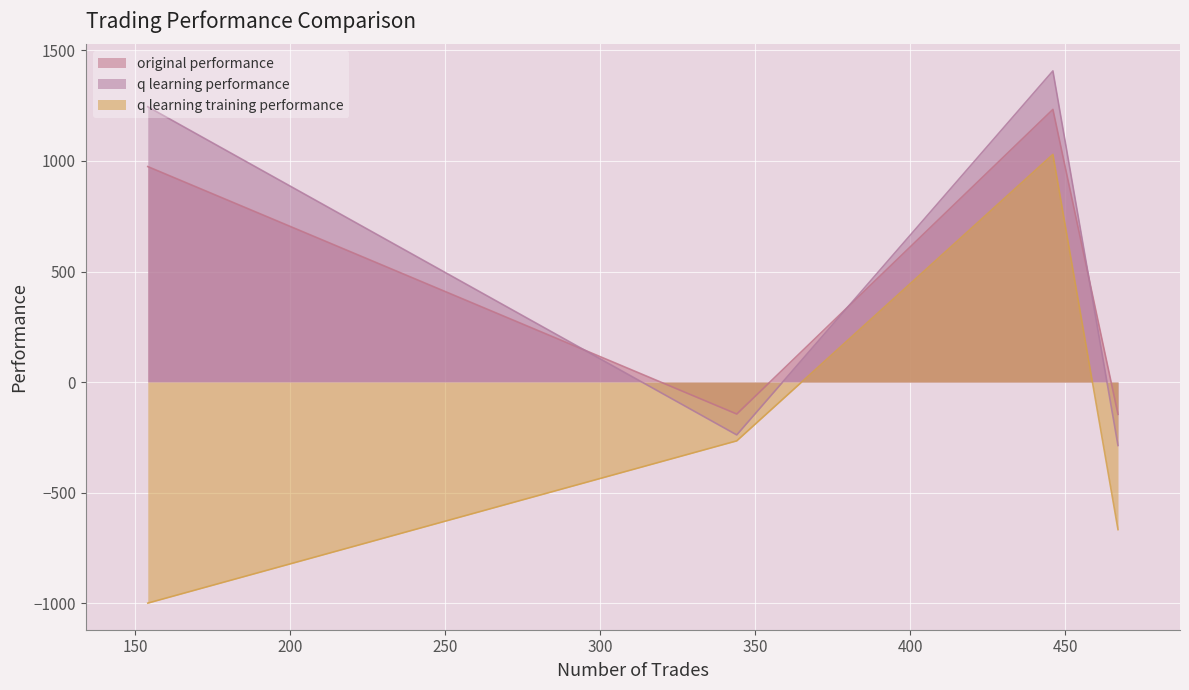

What are all the series names shown in the legend?

original performance, q learning performance, q learning training performance